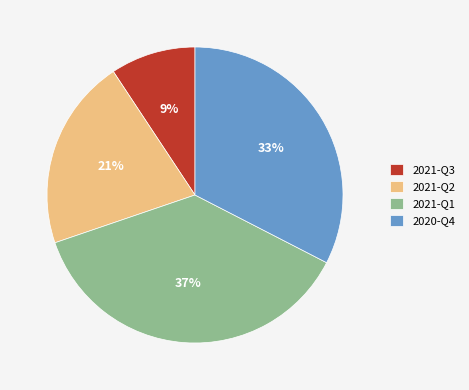

To the nearest percent, what is the difference between the largest and smallest slice percentages?

28%